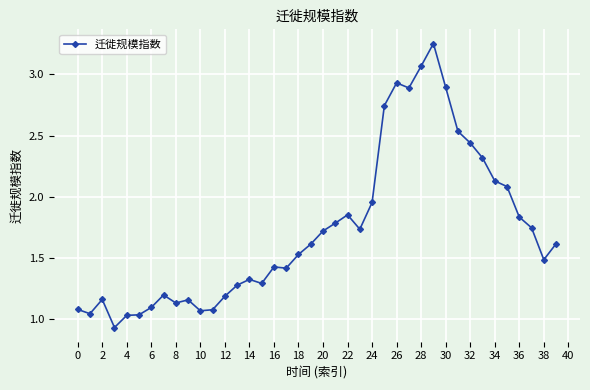

True or false: the data has more than 0 interior local peaks.

True